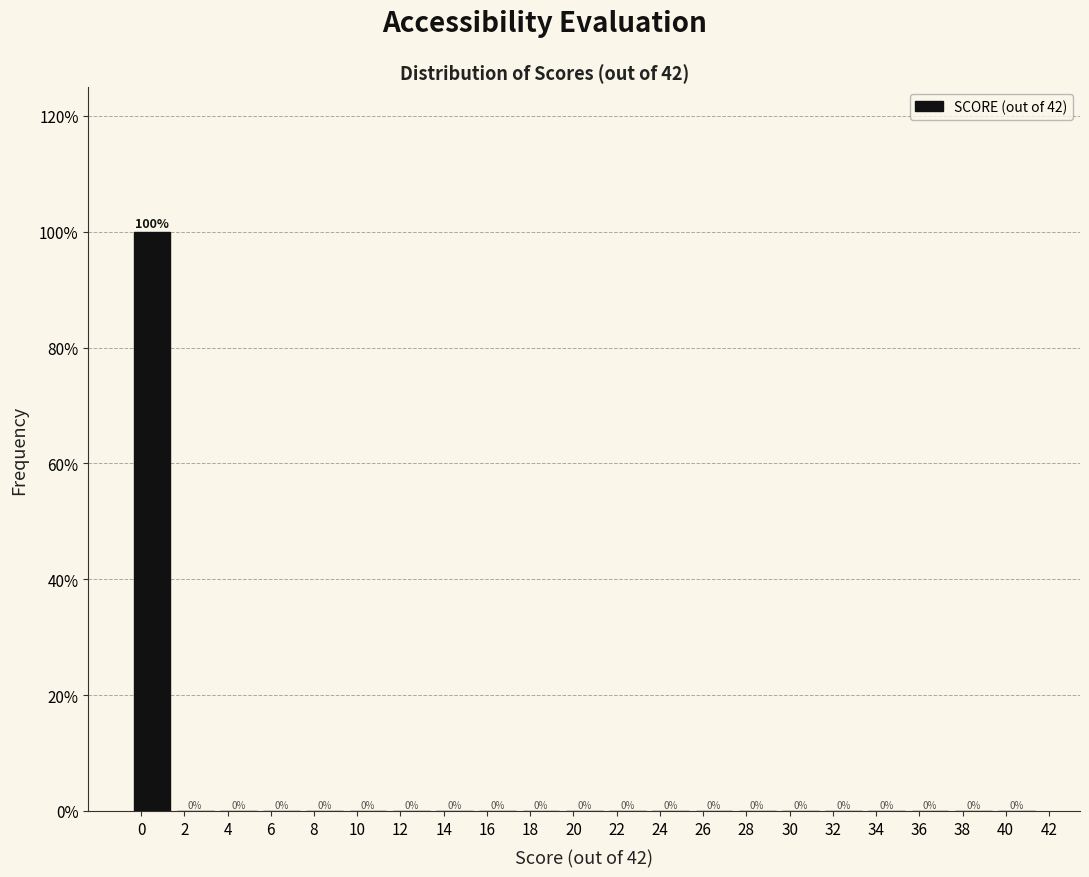

What is the height of the bar covering -0.5 to 1.5 on the x-axis?

100